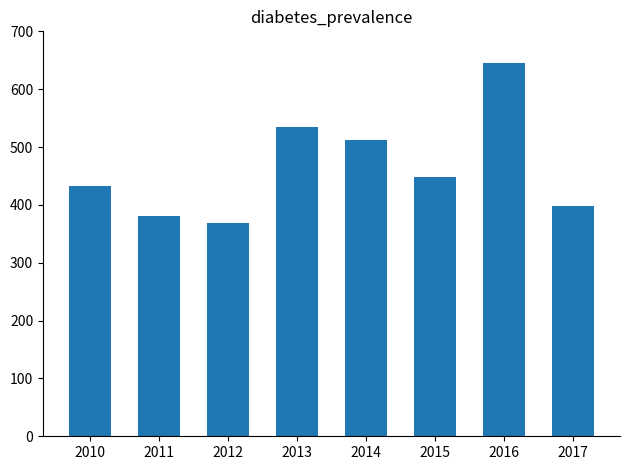

What is the difference between the maximum and minimum values?

277